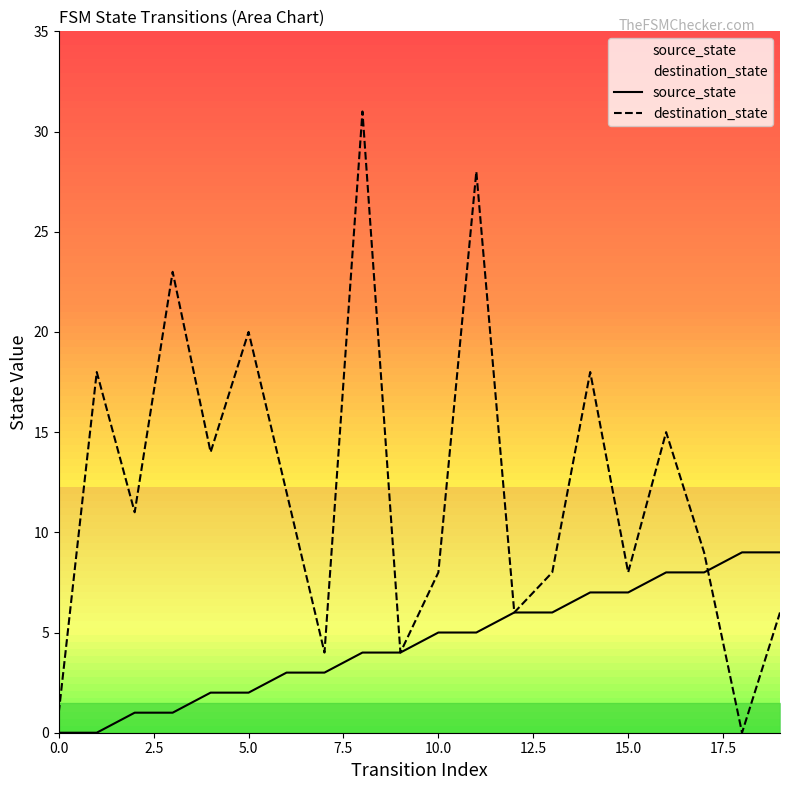

Where do destination_state and source_state first cross each other?

17 and 18